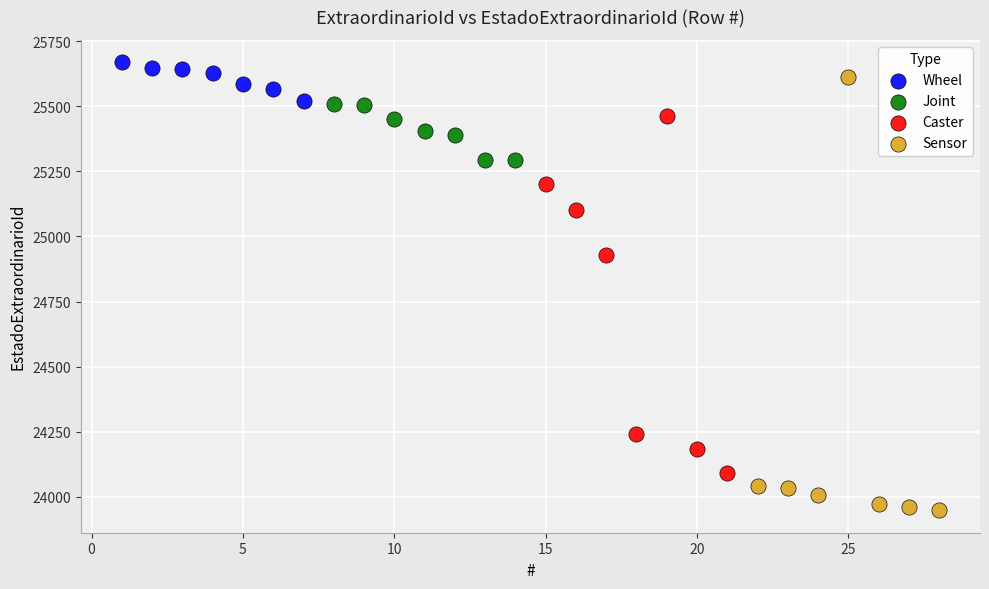

Which series reaches the maximum Y coordinate?

Wheel